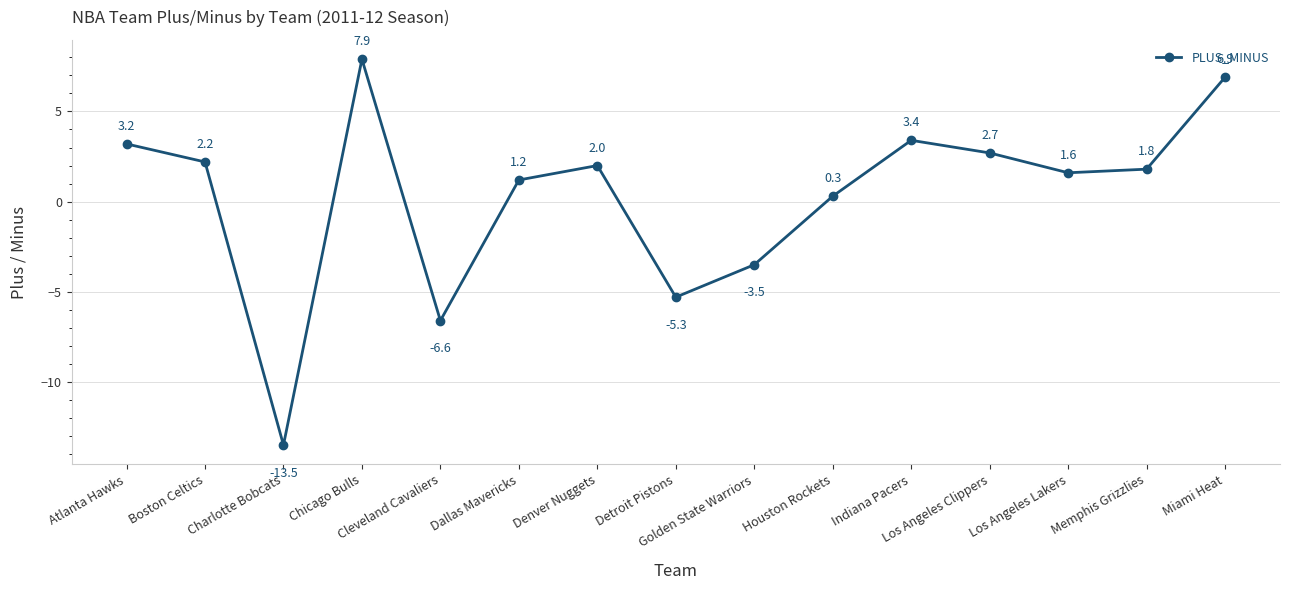

Where is the data nearest to the value -2?

Golden State Warriors